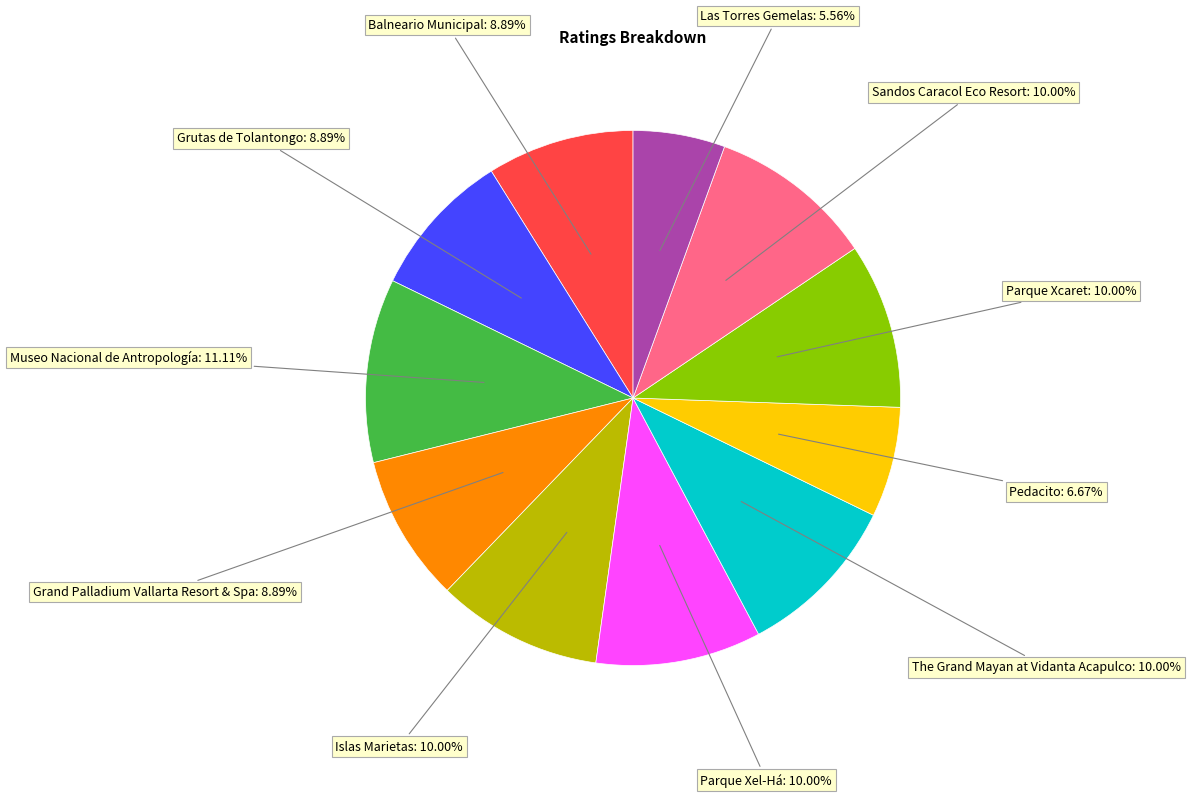

Which slice is the smallest?

Las Torres Gemelas